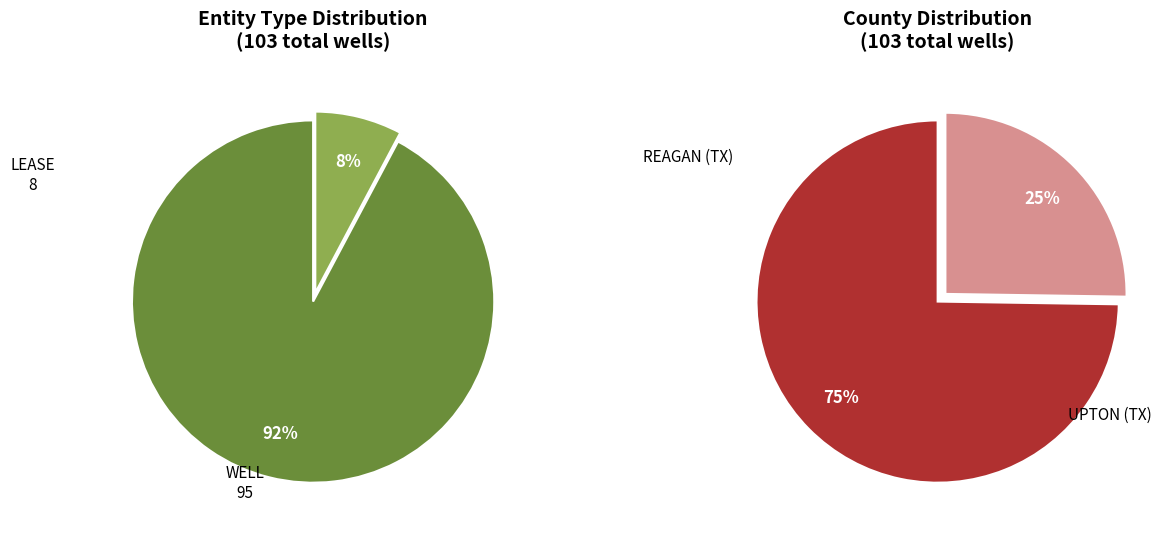

Approximately how many times larger is the value at WELL compared to LEASE?

11.9